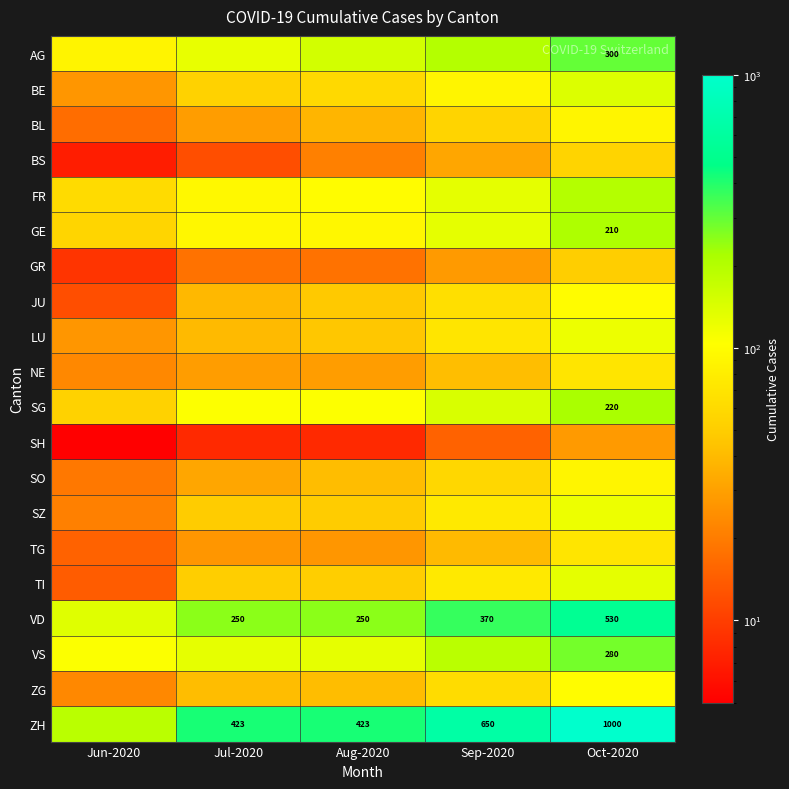

How many data points does each series have?

5